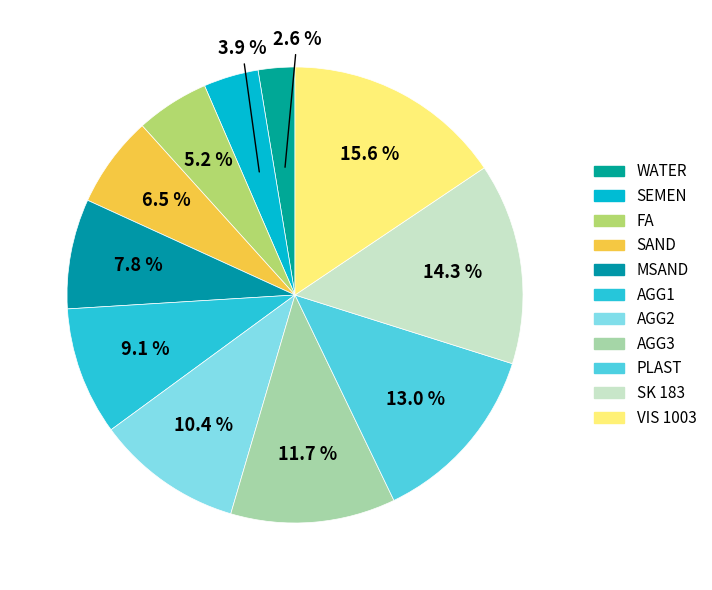

Is there any slice that represents more than half of the pie?

No